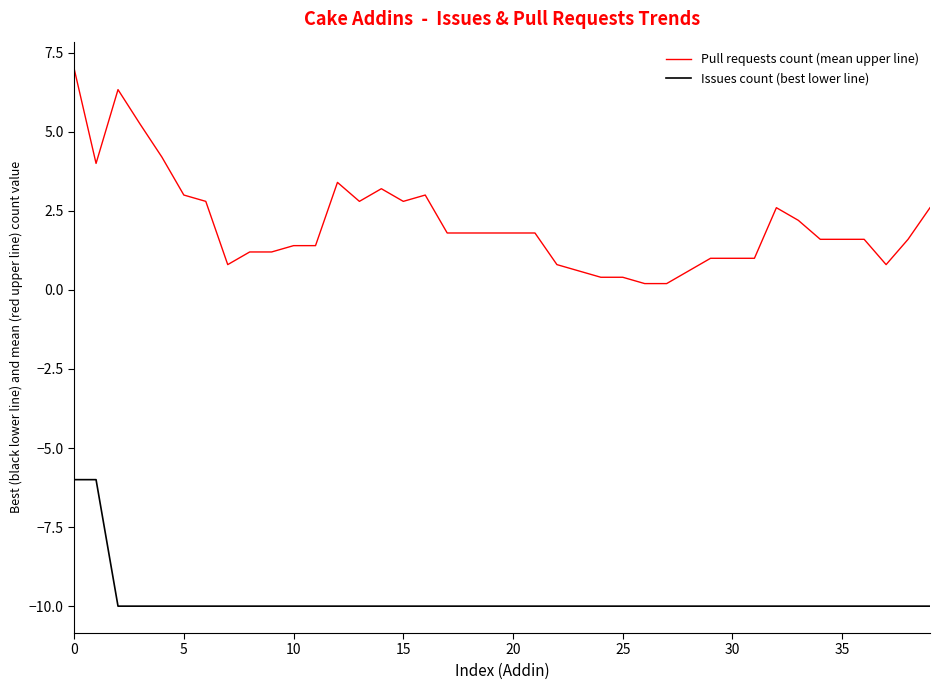

What is the difference between the maximum and minimum values in the Issues count (best lower line) series?

4.0